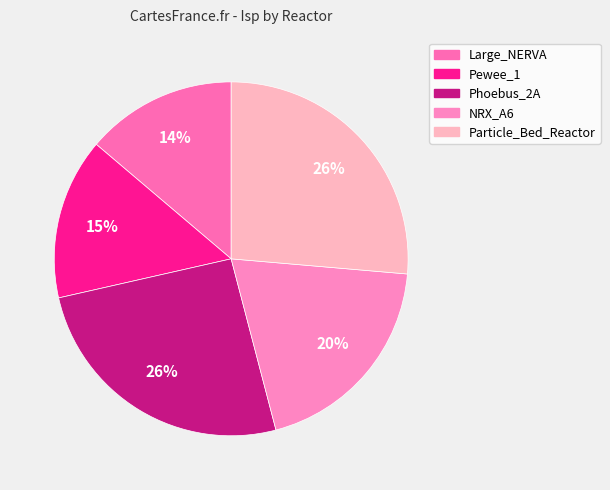

Is it true that Particle_Bed_Reactor is 26% of the pie?

True